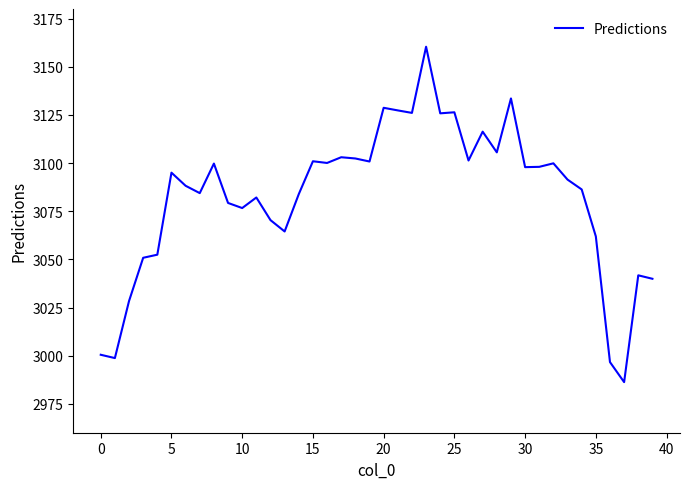

How many values are below 3095?

20